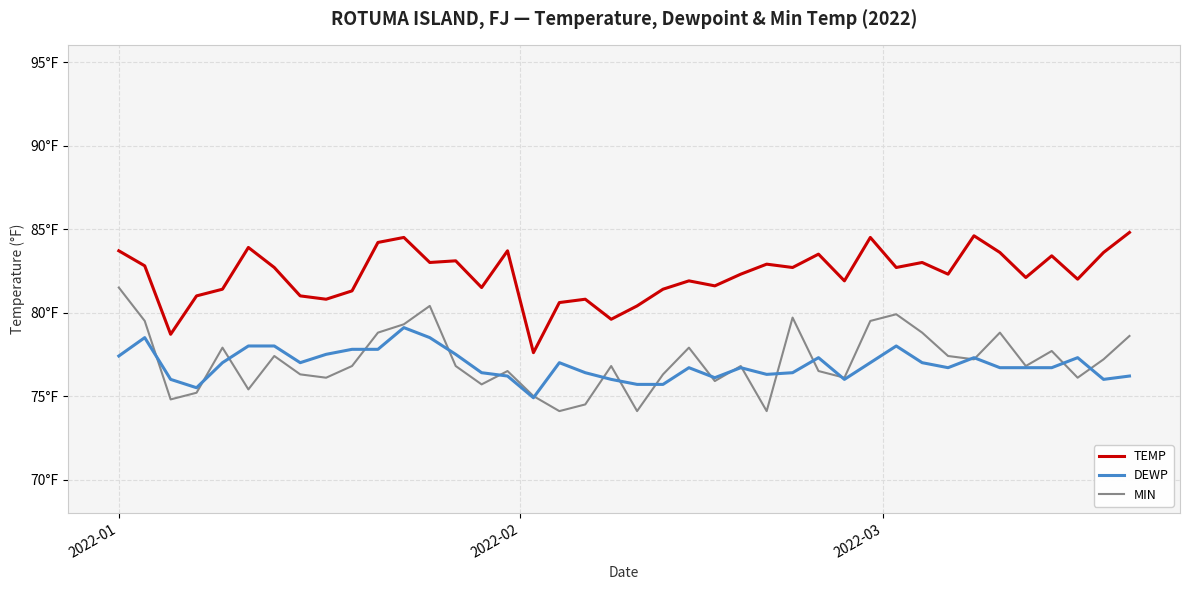

Does the chart display data point markers on the line(s)?

No